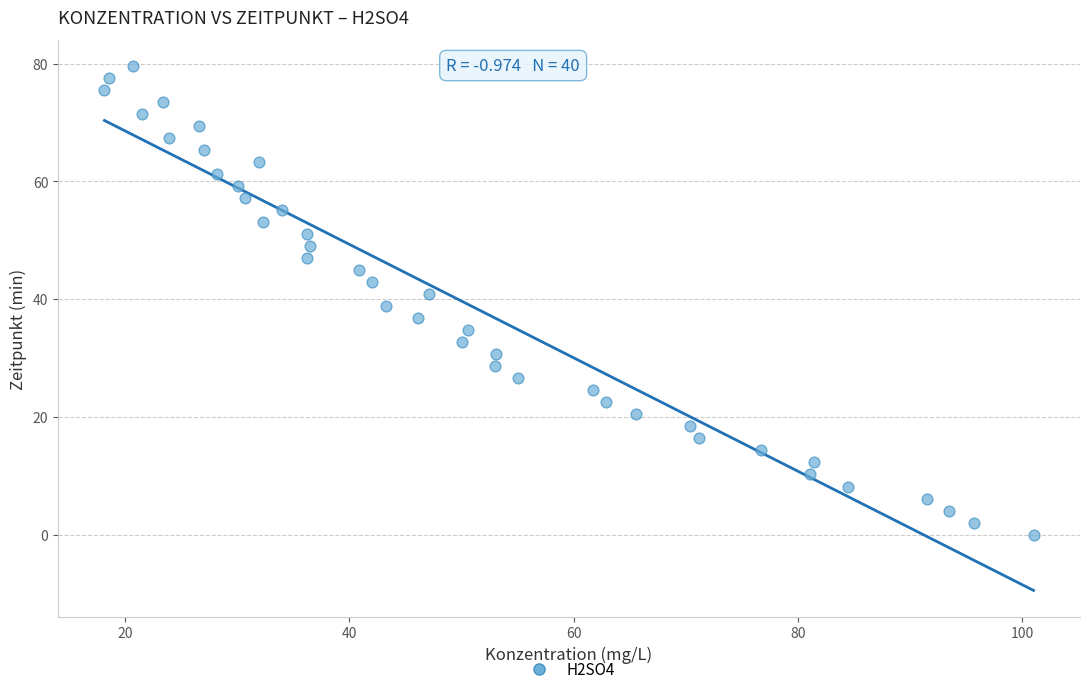

What is the range of Y values (max minus min)?

79.6